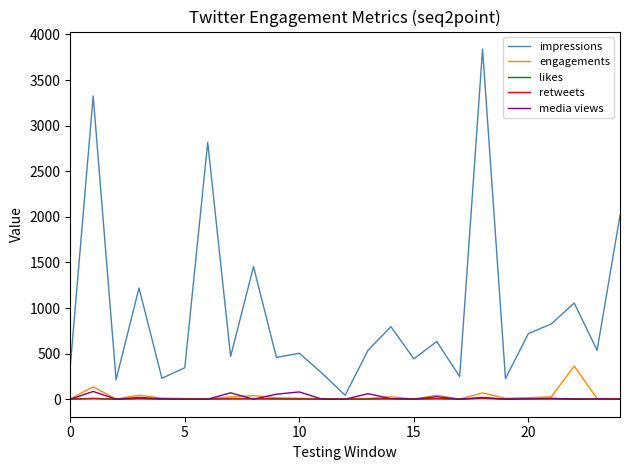

Which series has the largest total across all categories?

impressions